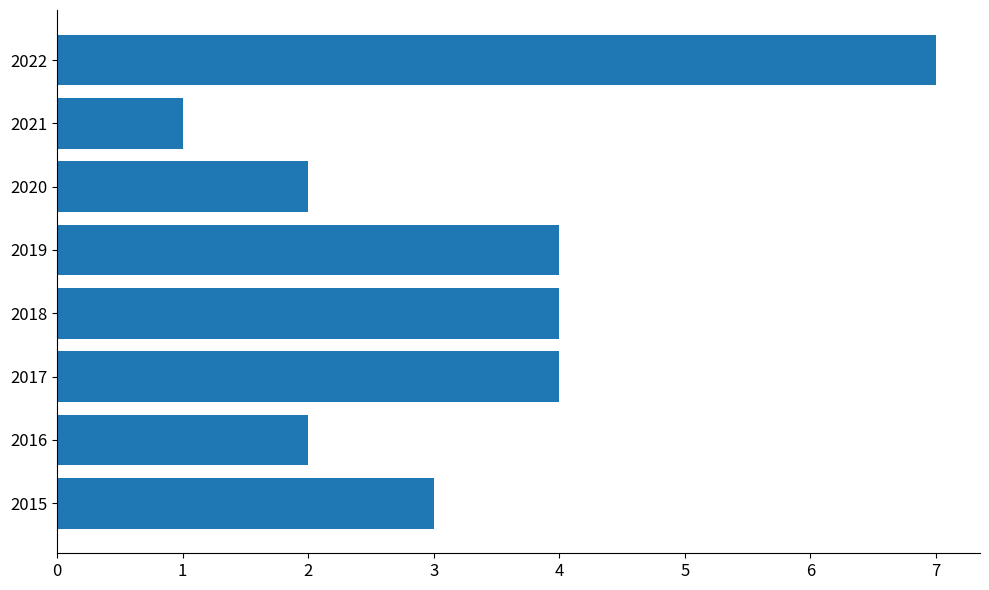

How many bars are there in total?

8